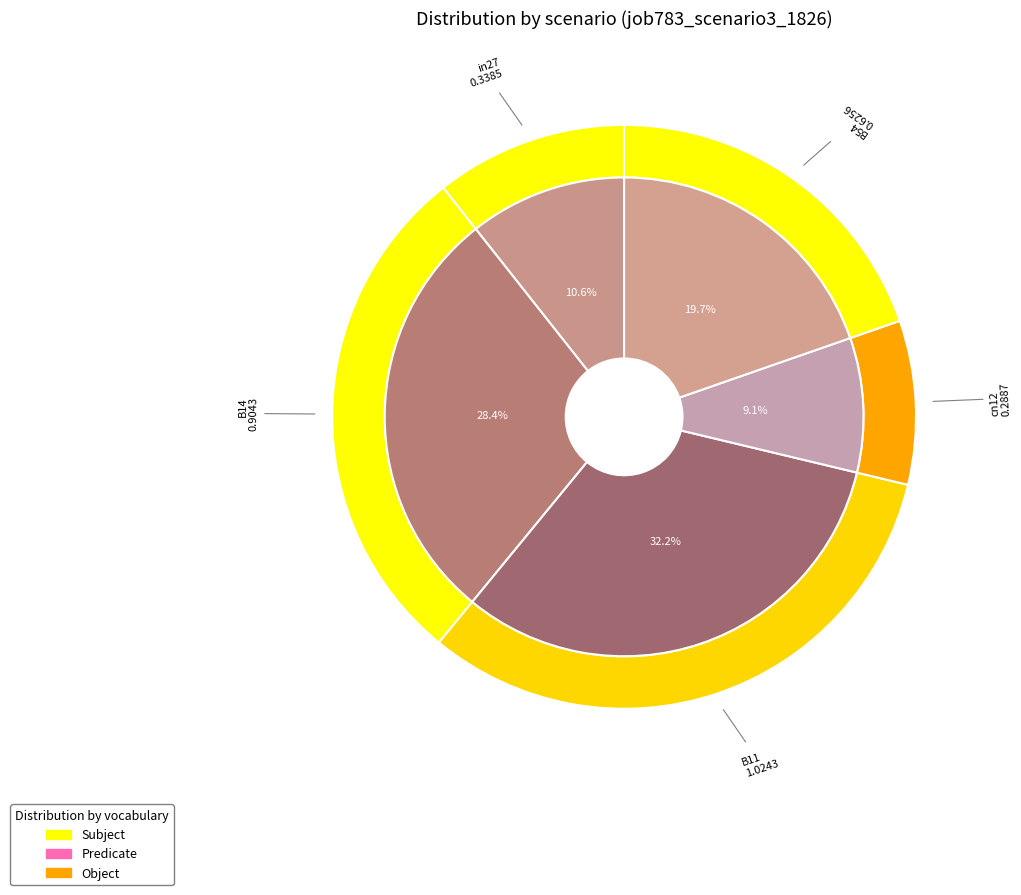

What percentage is the B54 slice, to the nearest percent?

20%